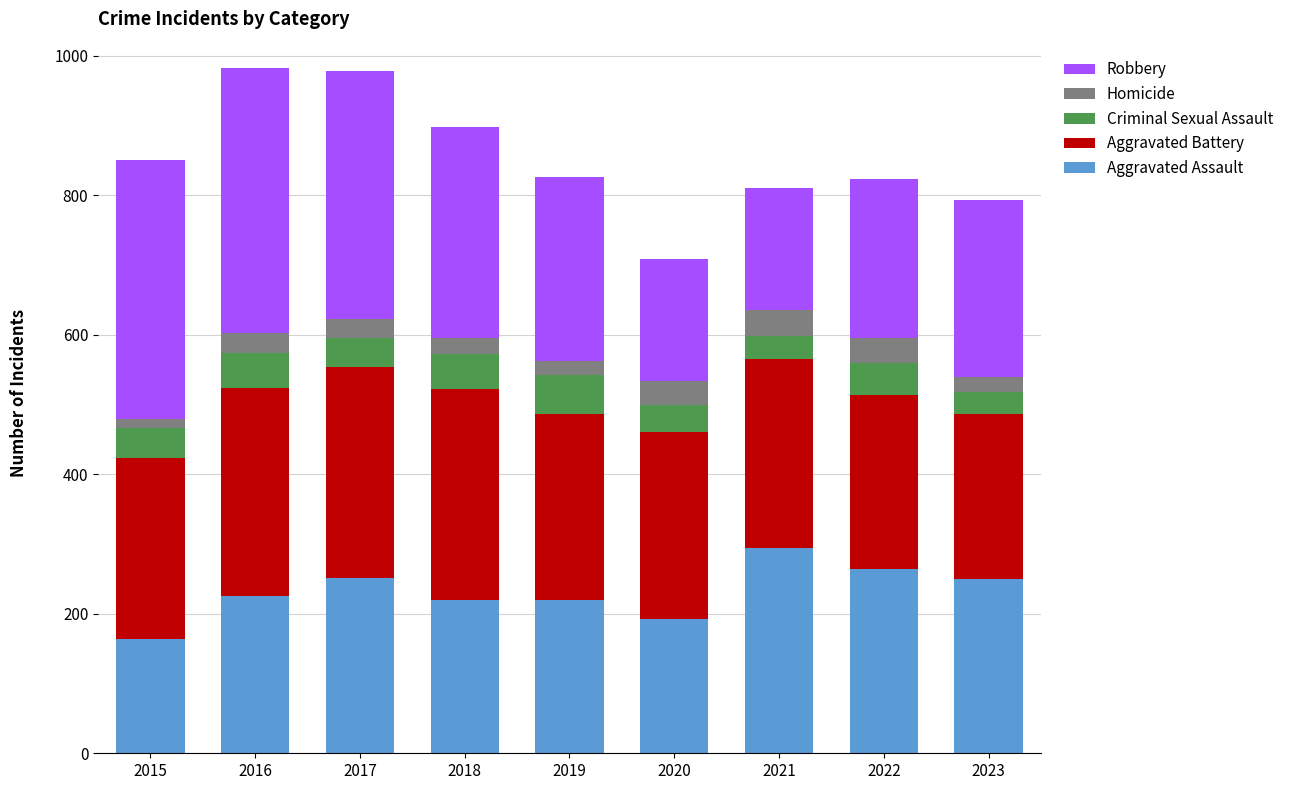

True or false: Aggravated Assault has a value of 142 at 2023.

False